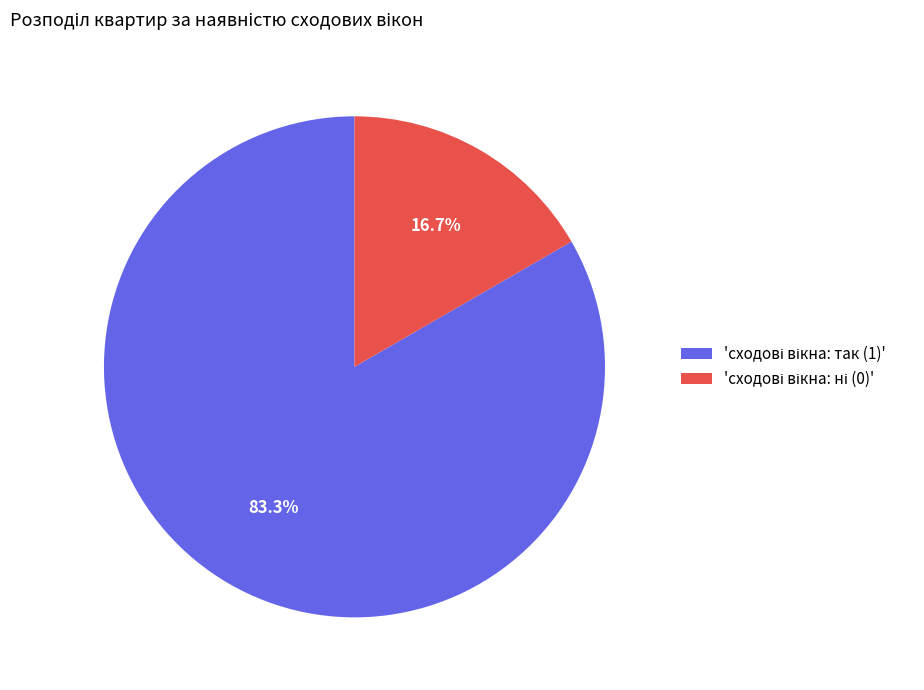

Is there a majority slice in this chart?

Yes